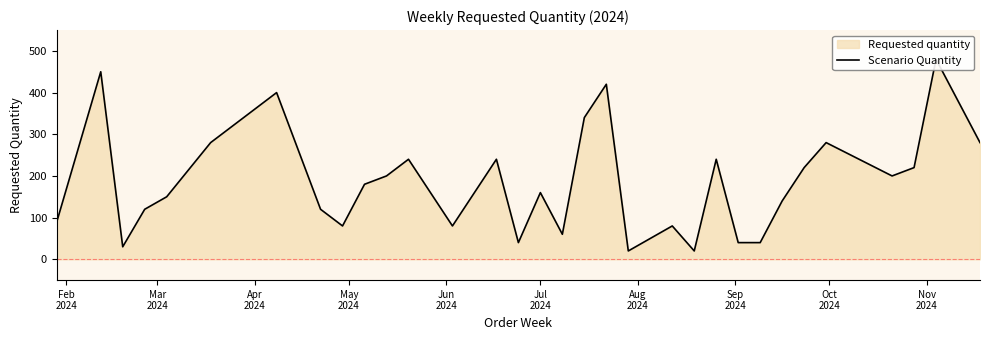

Does the chart display data point markers on the line(s)?

No